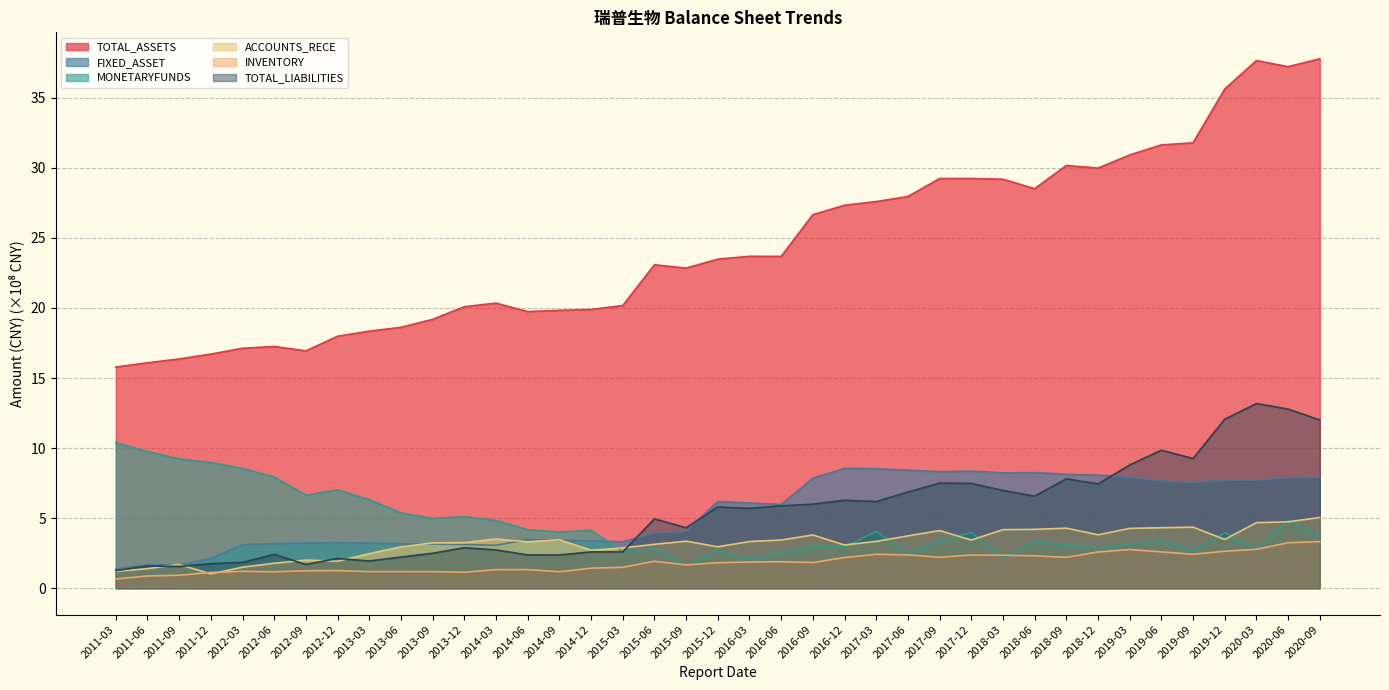

Which series ends up on top after the final intersection of INVENTORY and MONETARYFUNDS?

MONETARYFUNDS